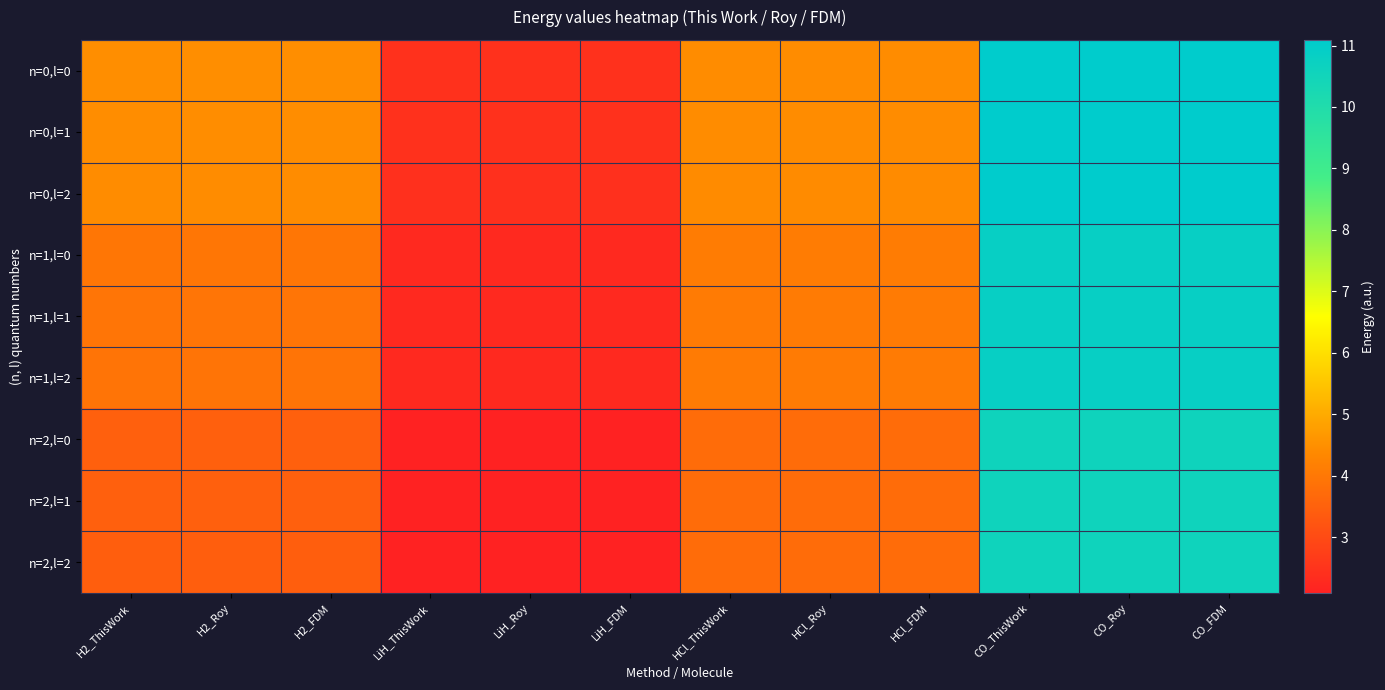

Count the number of categories in the chart.

12